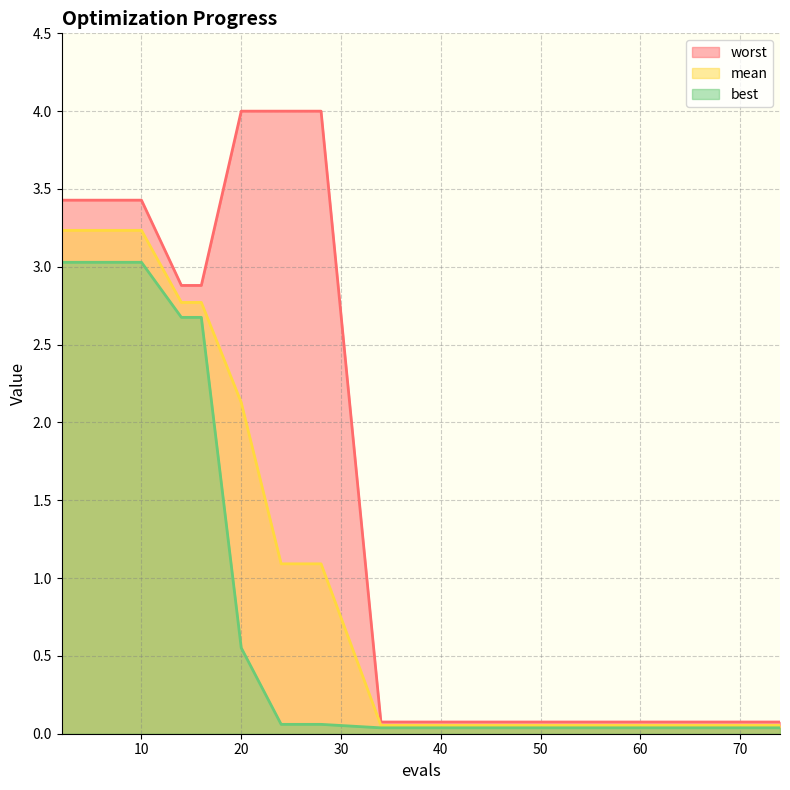

Rank the series by their average value, from highest to lowest.

worst, mean, best